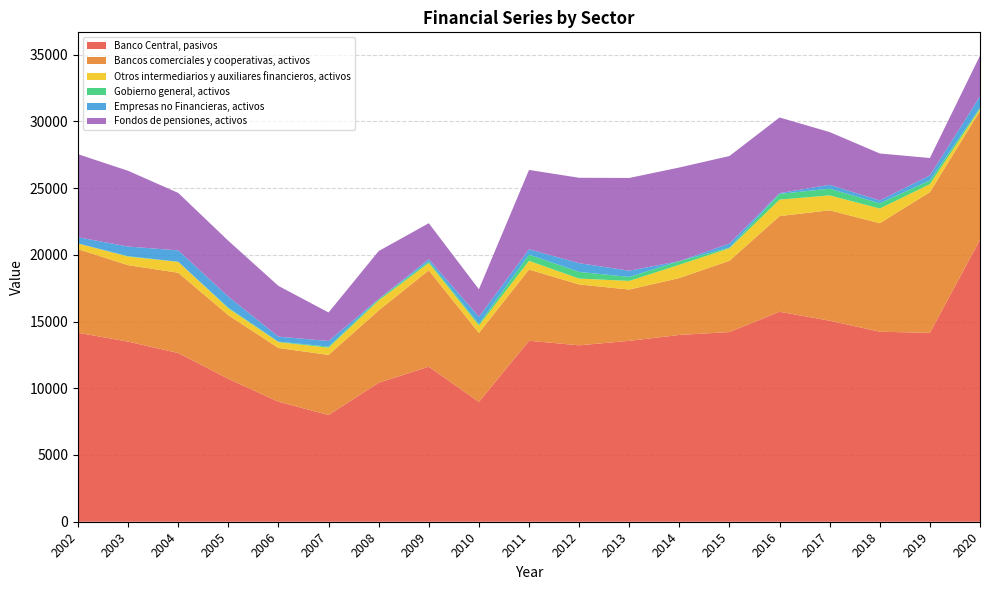

Reading right to left, list all the values displayed in this chart.

Banco Central, pasivos: 21122	14150	14234	15063	15729	14209	13993	13552	13216	13558	8976	11615	10411	7992	8992	10706	12637	13493	14155
Bancos comerciales y cooperativas, activos: 9655	10543	8130	8269	7168	5343	4264	3843	4559	5335	5168	7220	5422	4505	4024	4767	6016	5729	6263
Otros intermediarios y auxiliares financieros, activos: 148	596	1099	1116	1235	935	994	646	442	652	556	550	737	542	438	512	816	642	426
Gobierno general, activos: 94	282	393	504	427	49	270	298	500	463	118	111	108	78	36	53	7	30	4
Empresas no Financieras, activos: 854	375	212	289	61	305	3	467	656	400	541	175	2	425	376	827	852	722	462
Fondos de pensiones, activos: 3045	1302	3521	3950	5666	6557	7014	6948	6395	5948	2057	2693	3598	2135	3801	4181	4305	5673	6225